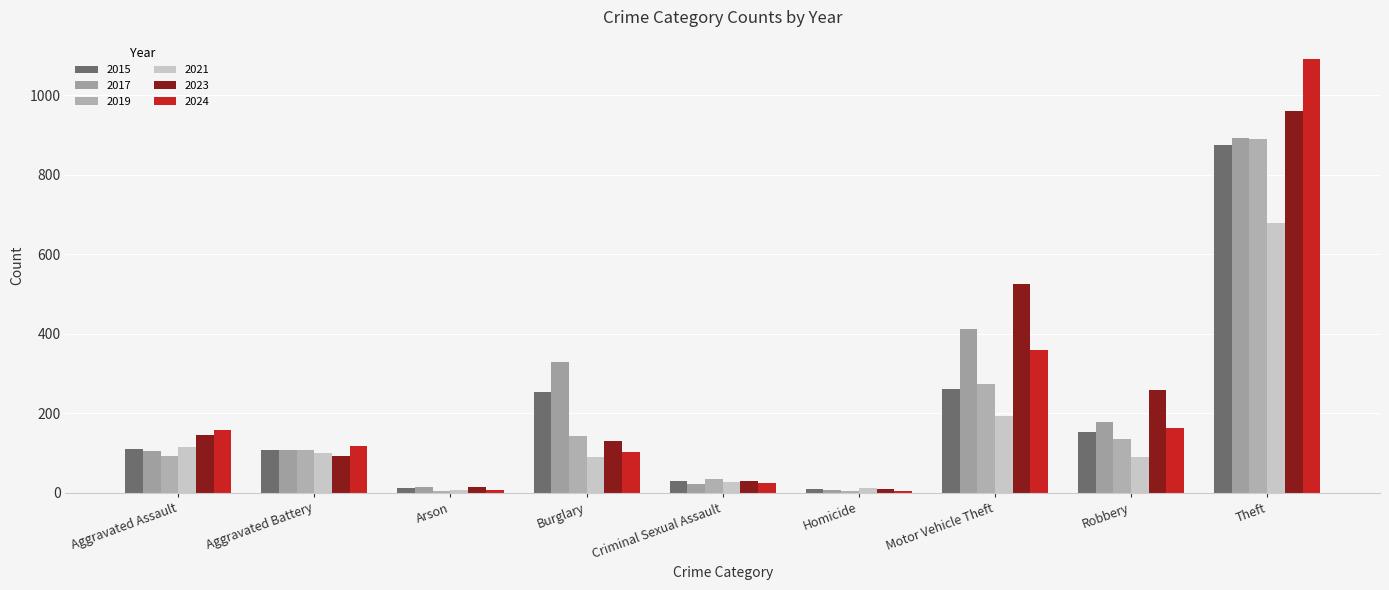

What is the label of the 6th bar from the right?

Burglary